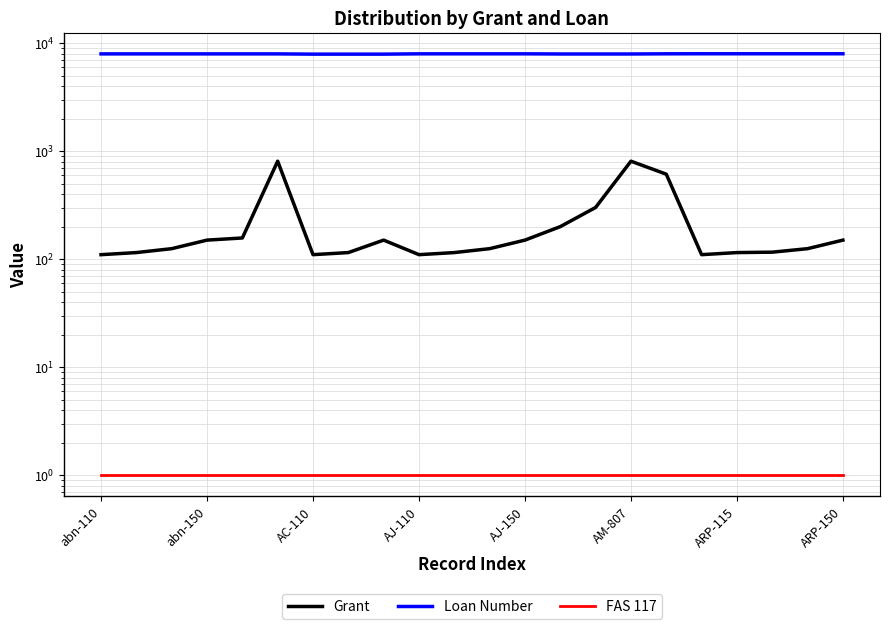

The Grant series shows 162 at ARP-150. True or false?

False